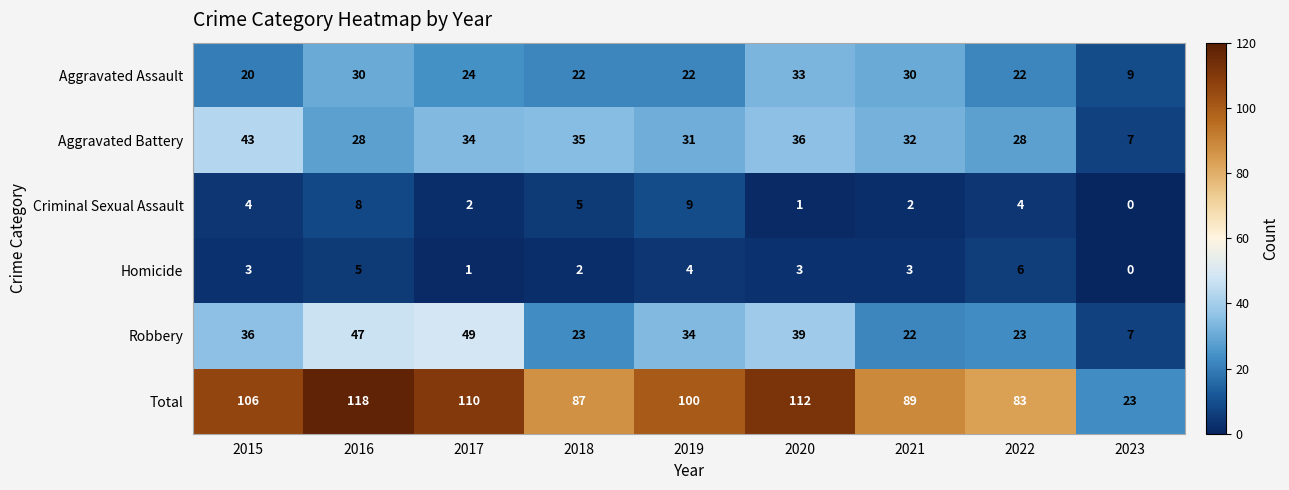

Which series has the largest range (max minus min)?

Total